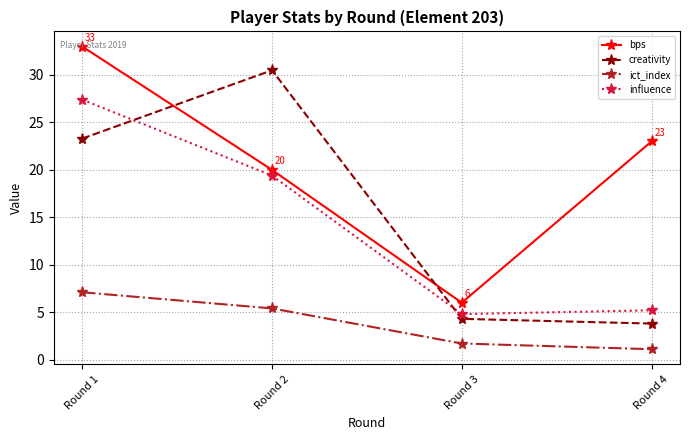

List the series in order of their peak value, highest first.

bps, creativity, influence, ict_index